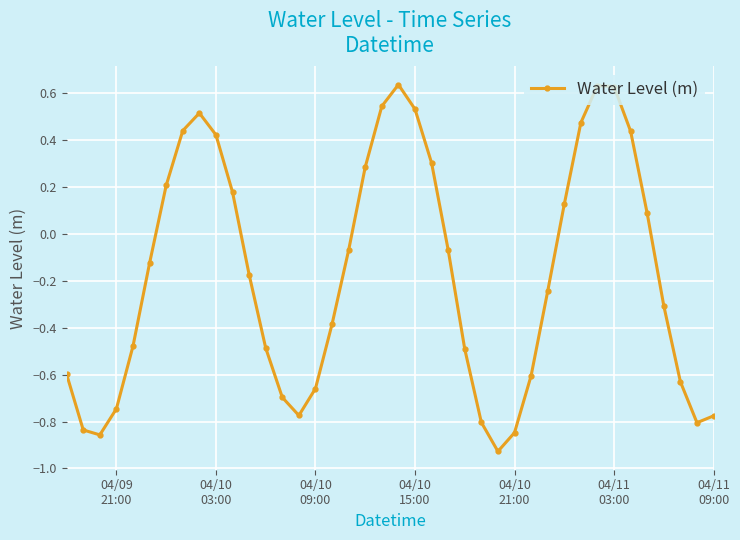

True or false: there are more than 2 points higher than both neighbors.

True